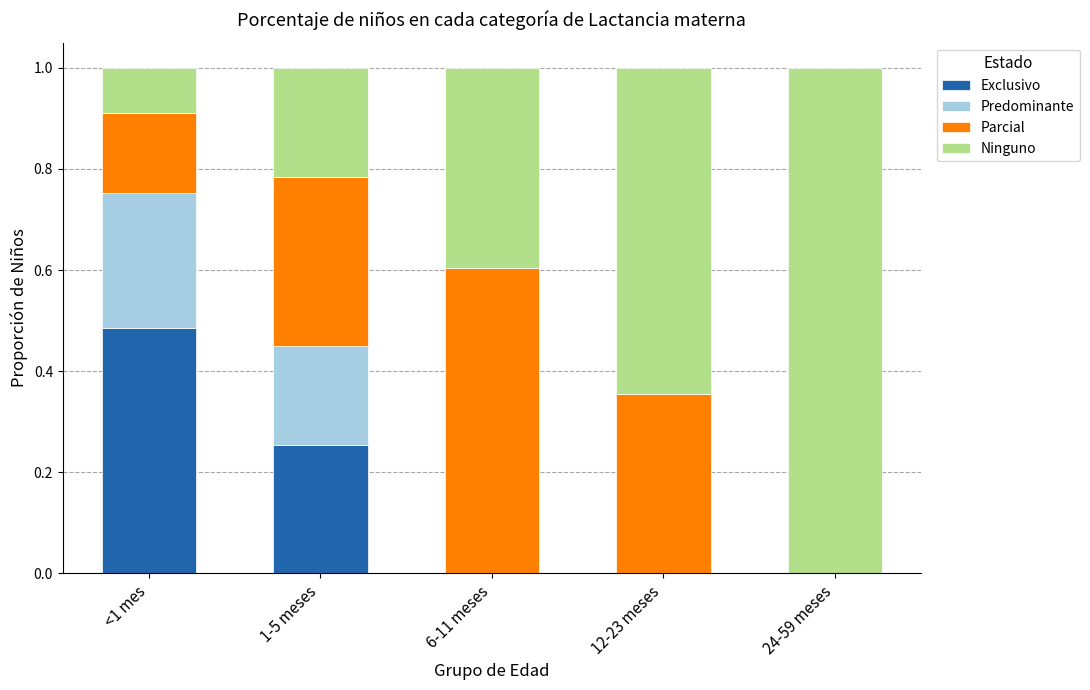

What is the total value across all series at 1-5 meses?

1.0